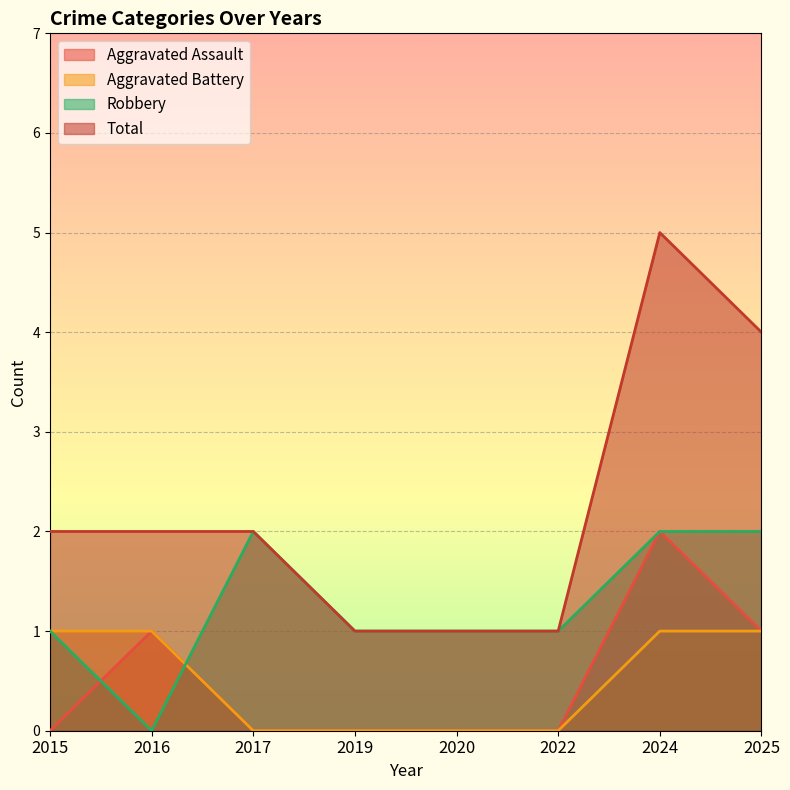

What are all the series names shown in the legend?

Aggravated Assault, Aggravated Battery, Robbery, Total